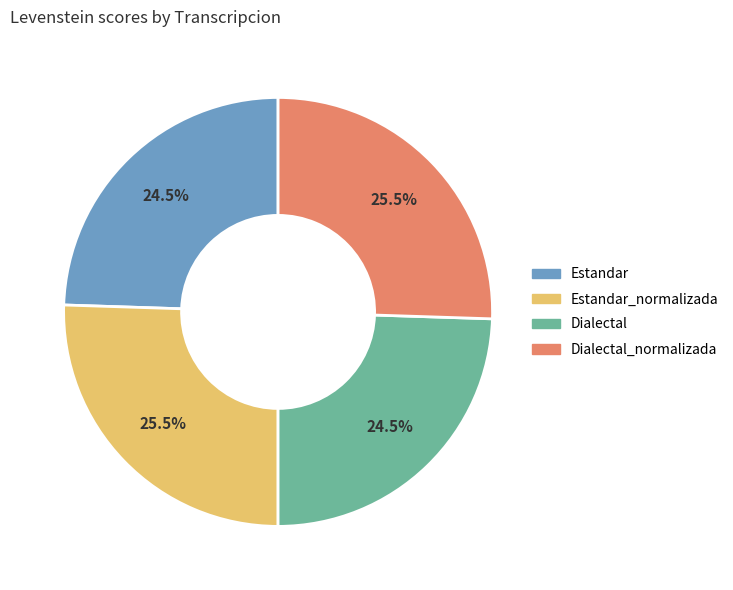

Is there a majority slice in this chart?

No